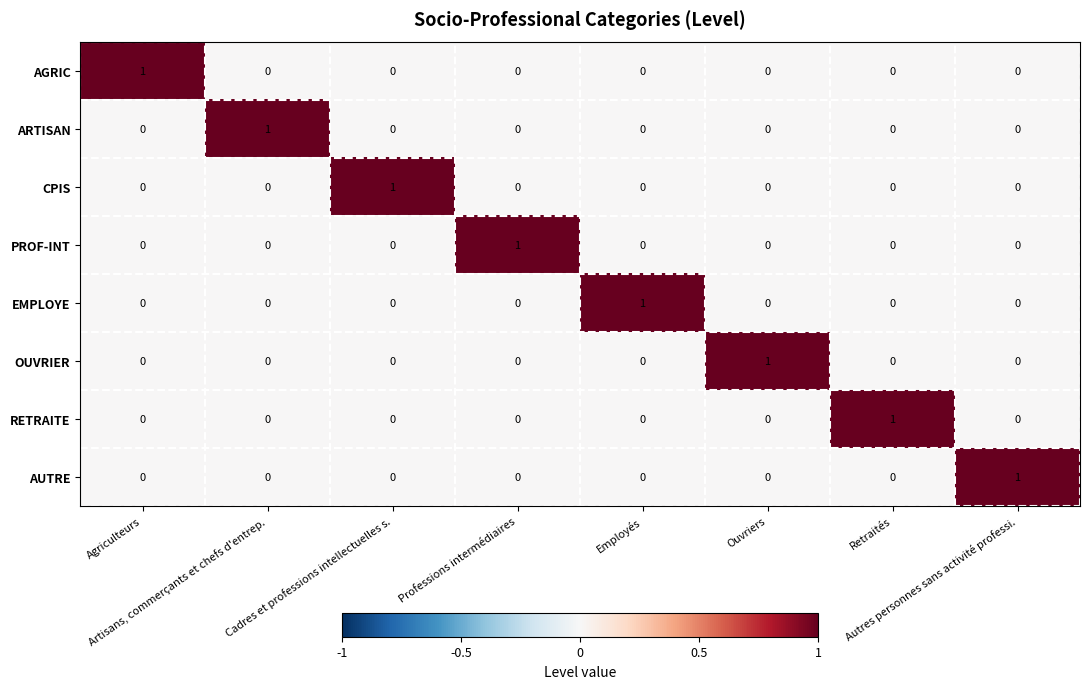

How many RETRAITE values are between 0 and 1?

8